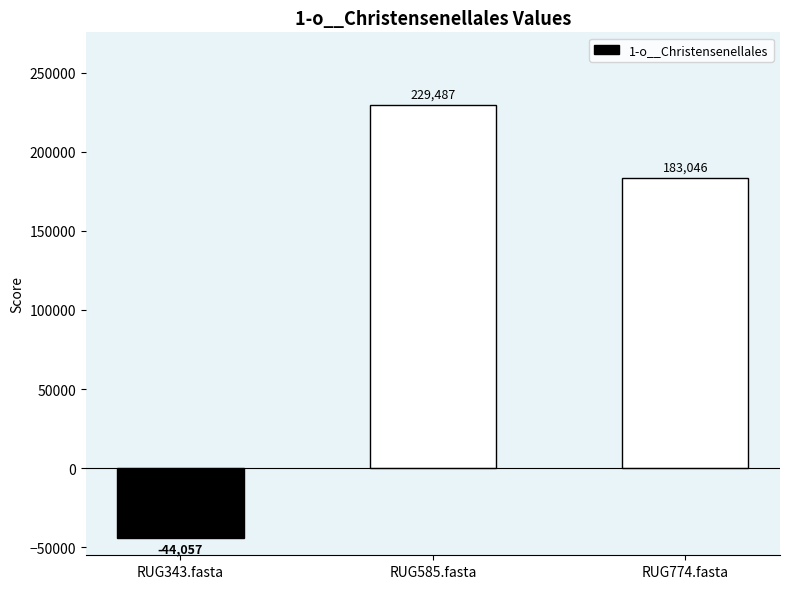

Which label corresponds to the smallest value in the chart?

RUG343.fasta